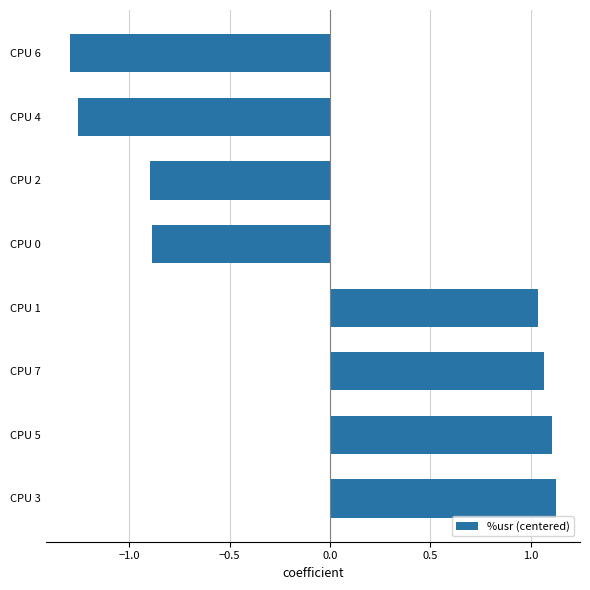

What is the change in value from CPU 7 to CPU 6?

-2.4